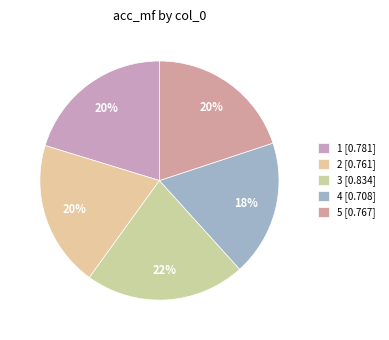

To the nearest percent, what percentage of the pie is 2?

20%